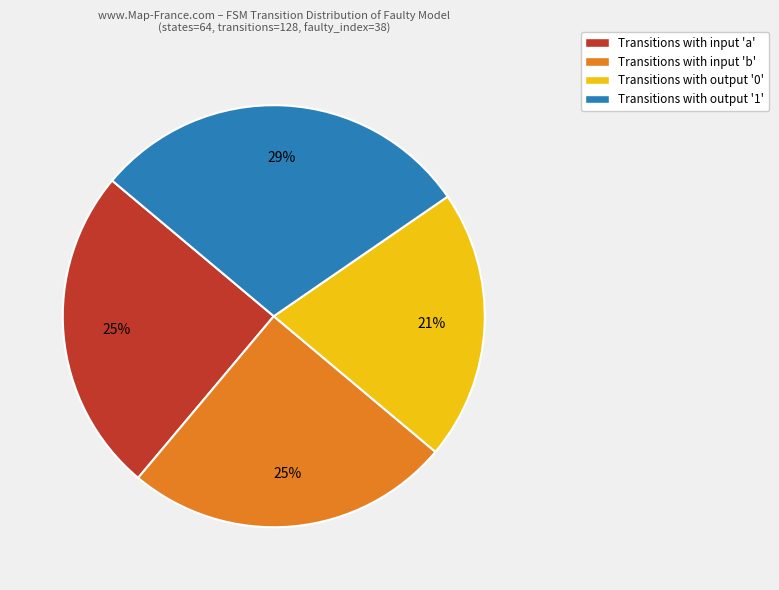

How many segments does this pie chart have?

4